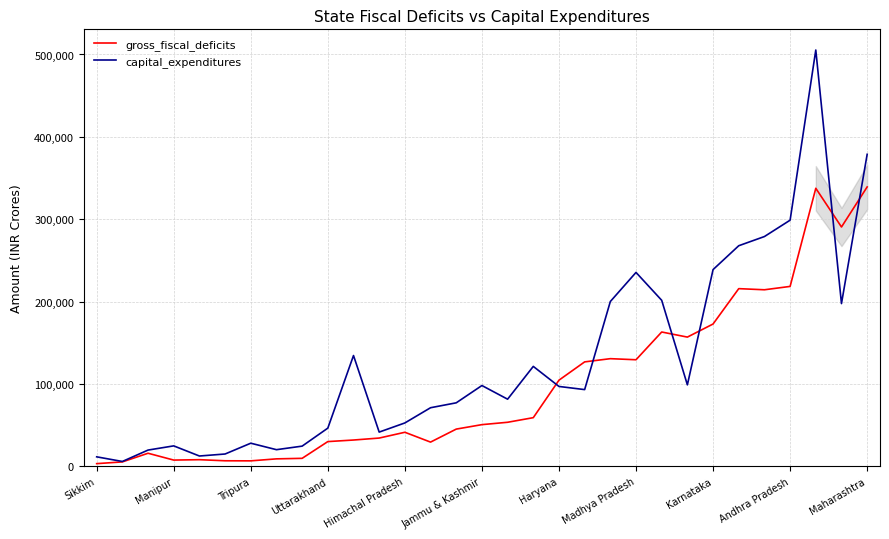

Which series has the largest total across all categories?

capital_expenditures